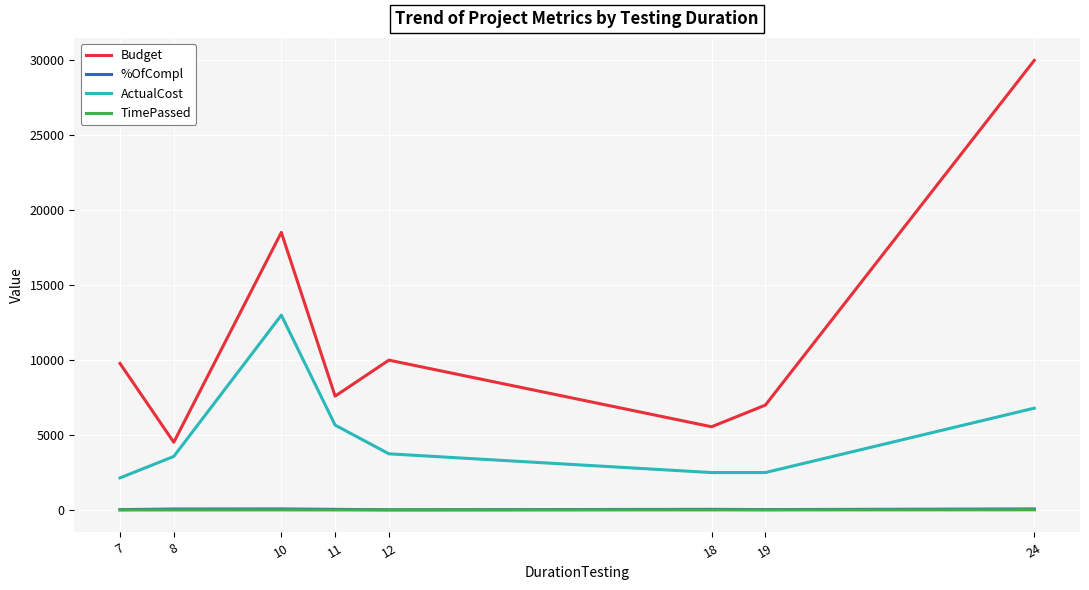

At how many categories does at least one series exceed 27231?

1